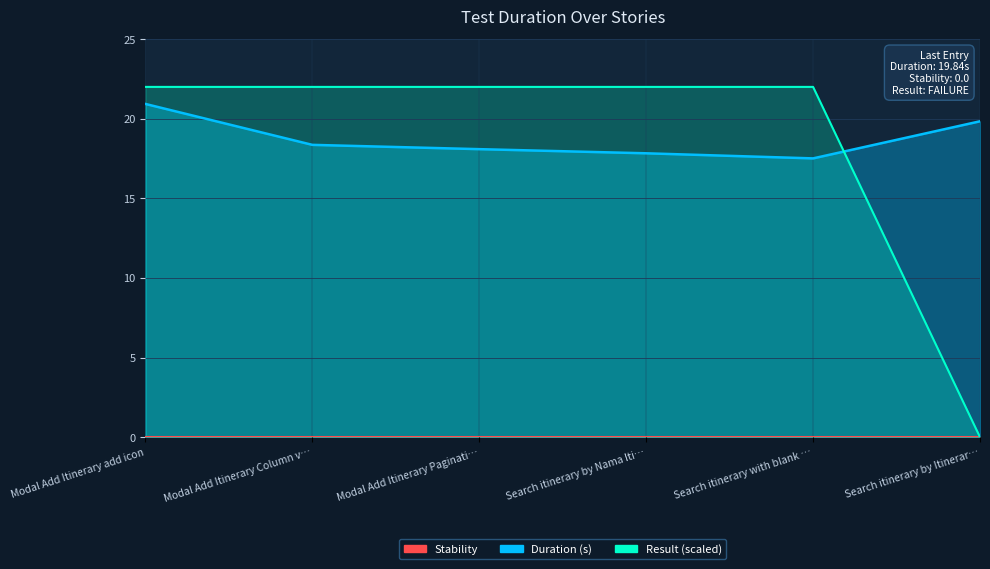

What is the value of the 5th point from the left?

17.5